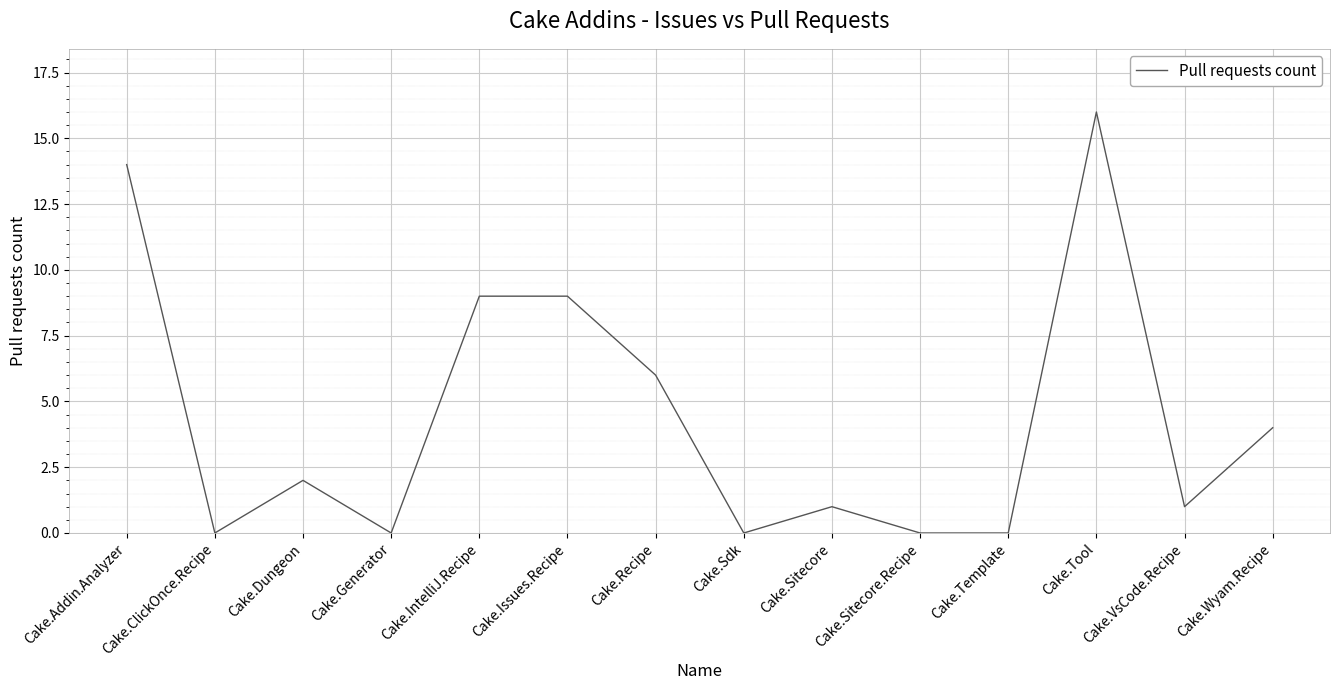

At which category does the chart reach its peak across all series?

Cake.Tool